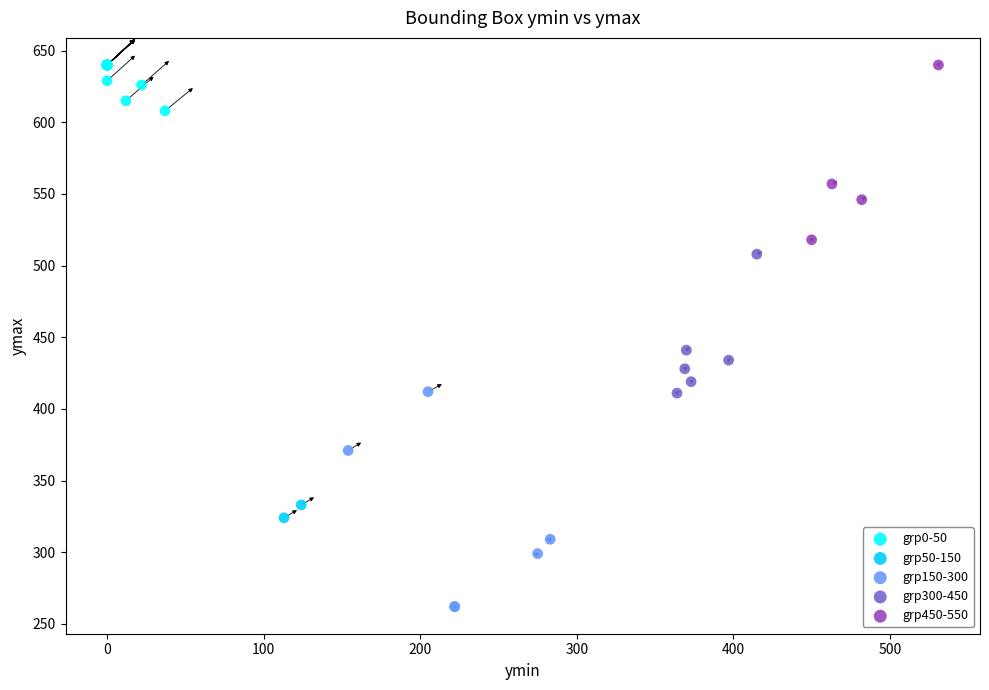

What are all the series names shown in the legend?

grp0-50, grp50-150, grp150-300, grp300-450, grp450-550